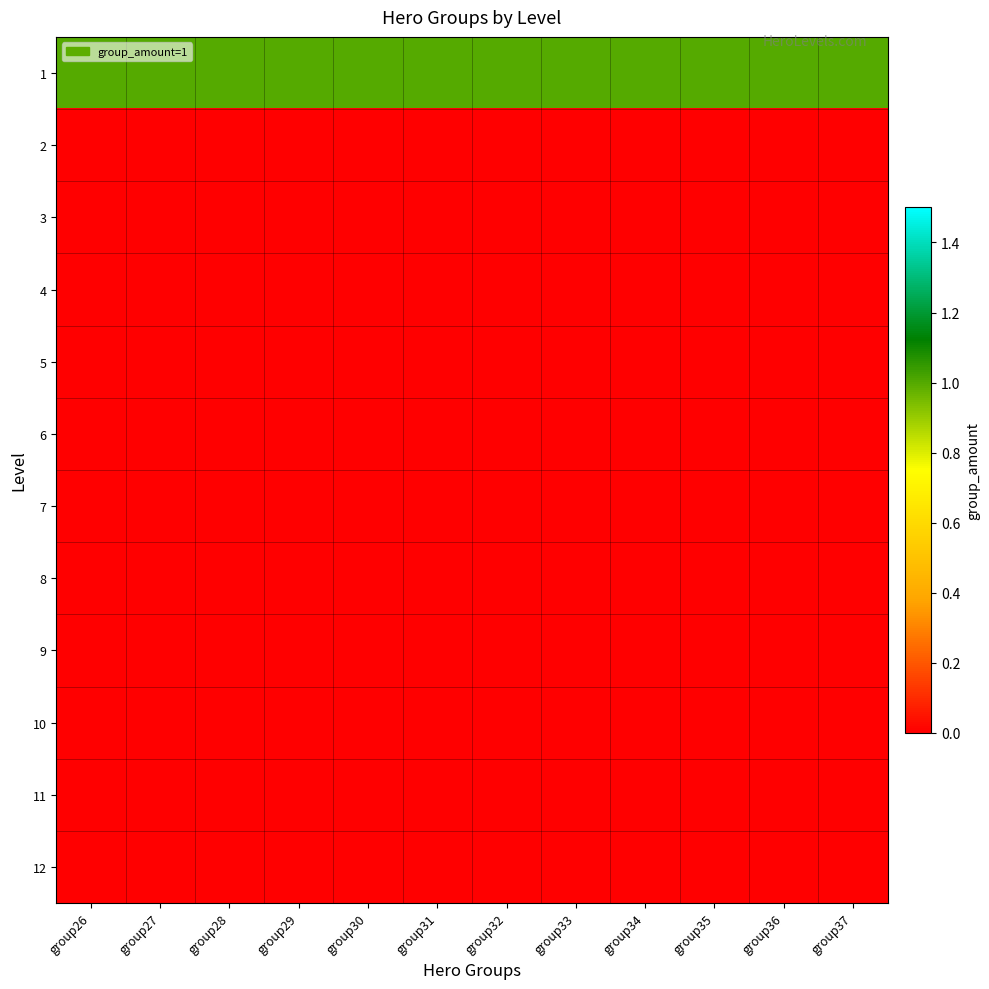

What is the total value across all series at group27?

1